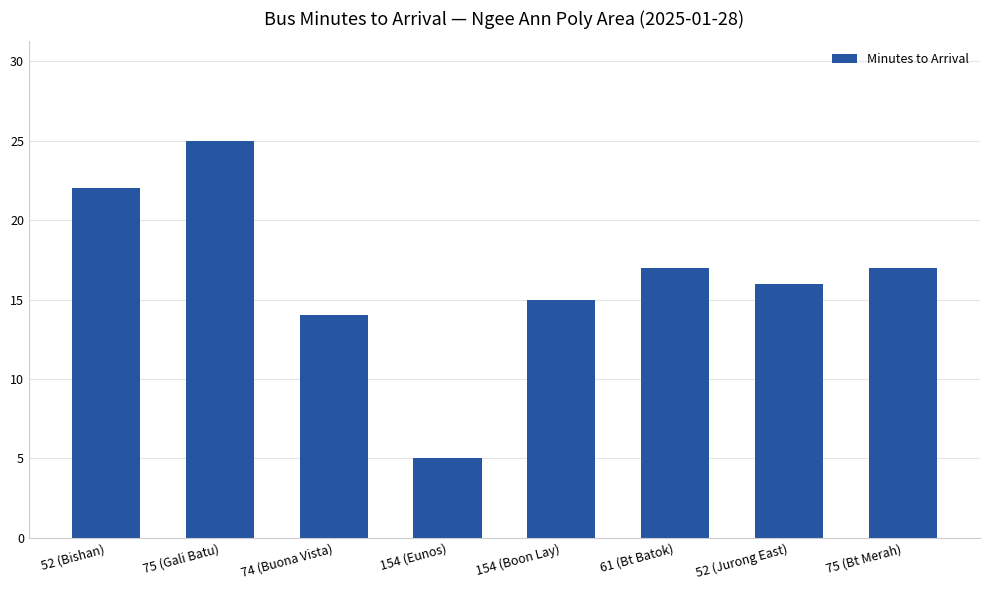

Count the number of data series in this chart.

1